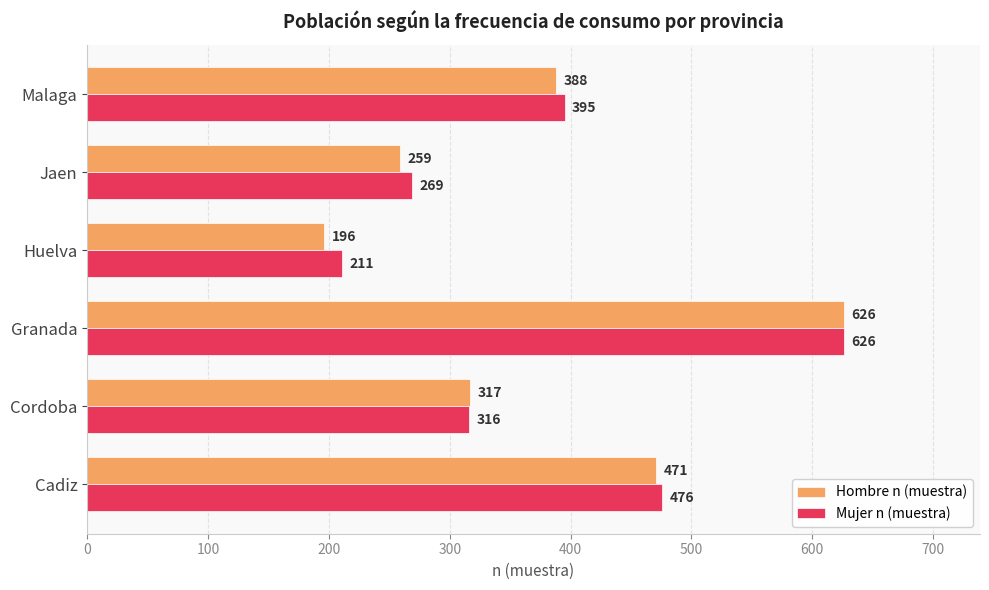

Which series has the largest total across all categories?

Mujer n (muestra)